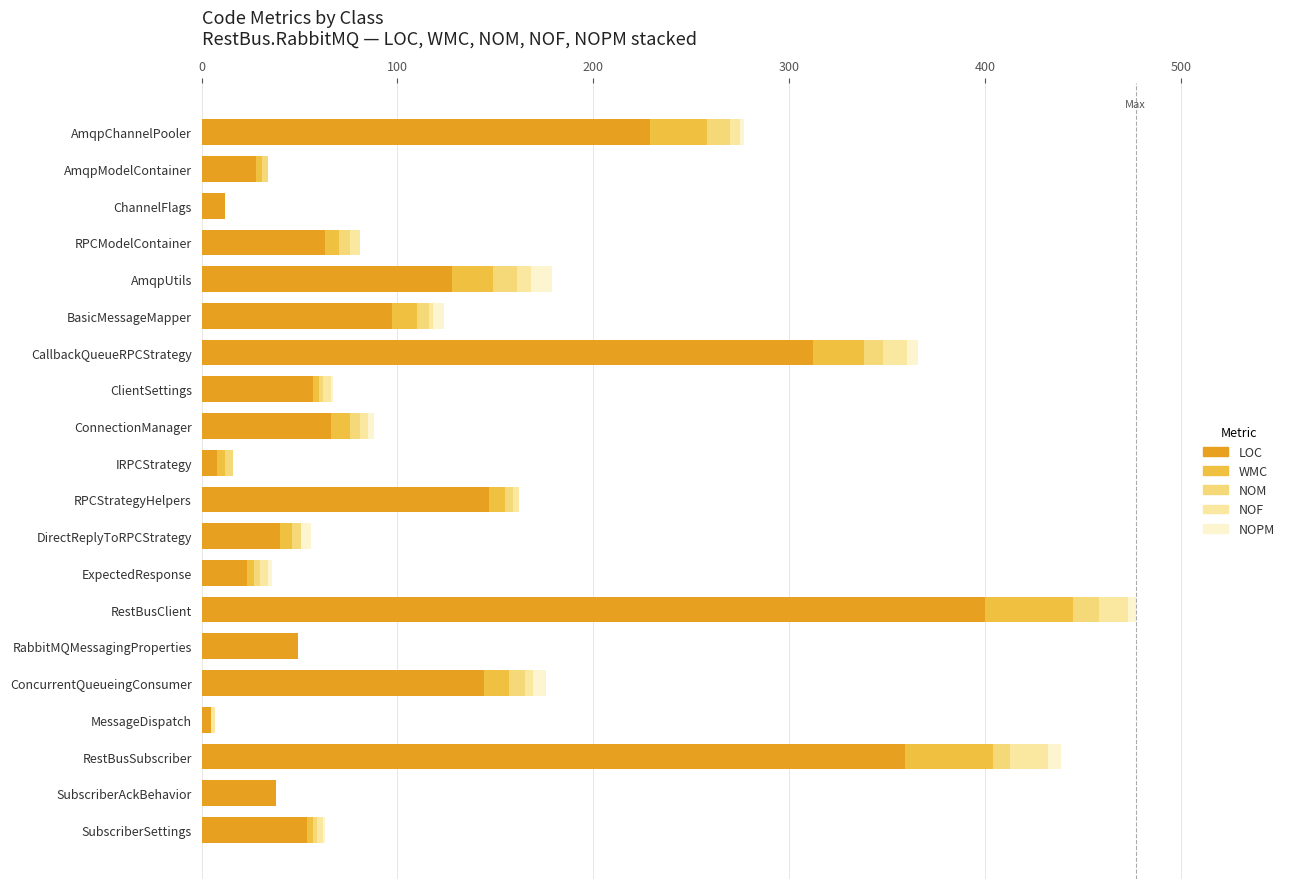

The value of LOC at ExpectedResponse is 39. True or false?

False